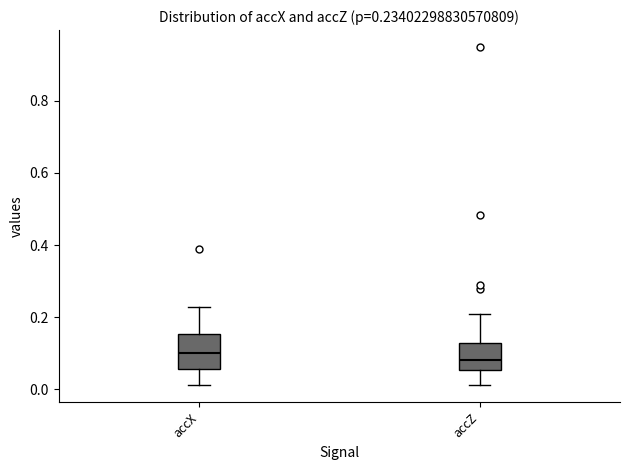

Comparing the boxes themselves (not the whiskers), which one is the tallest?

accX